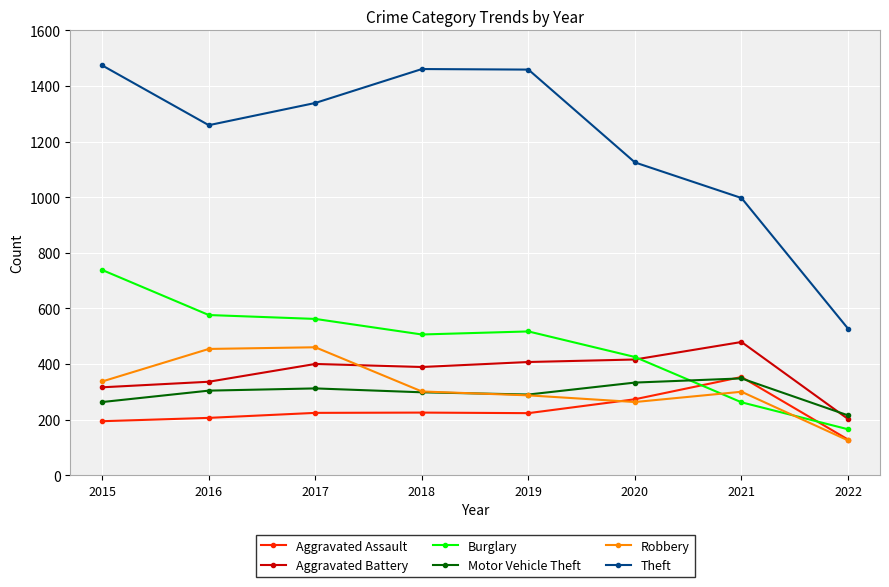

What is the total value across all series at 2015?

3322